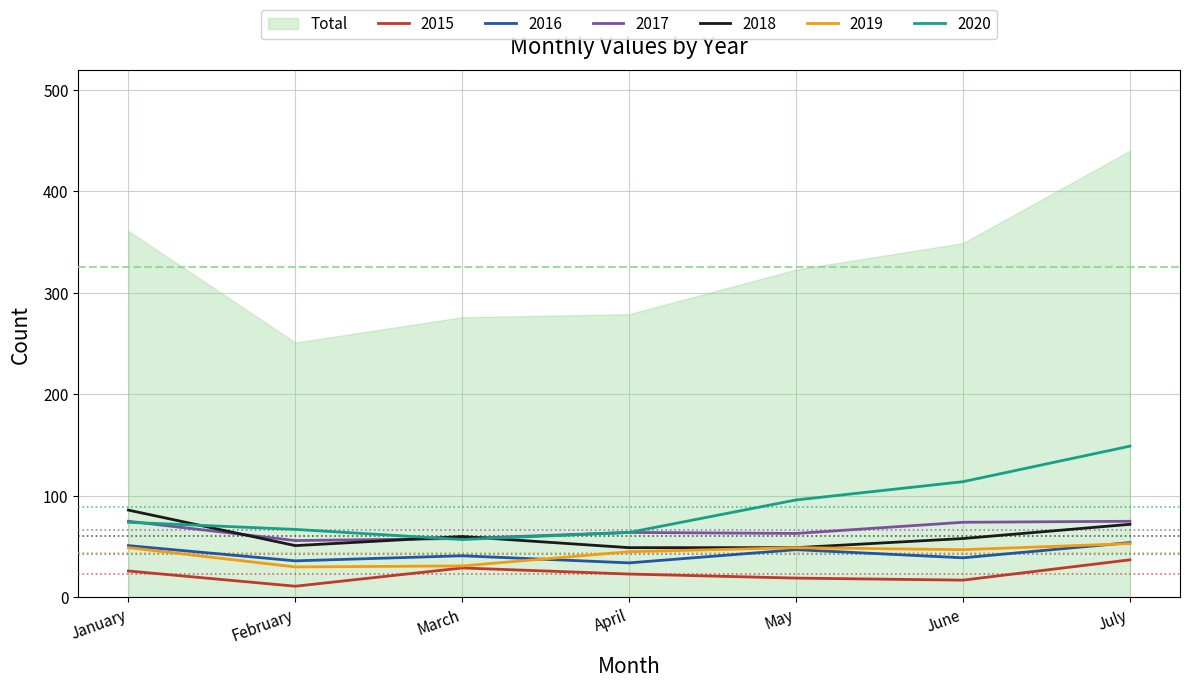

Which has a higher value, April or May?

April